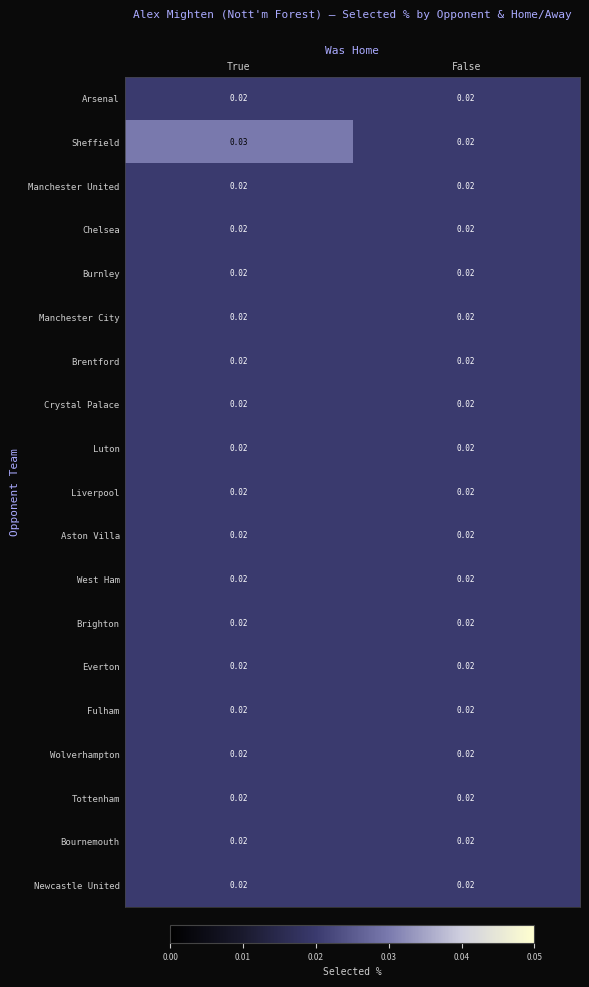

Which series has the largest total across all categories?

Sheffield